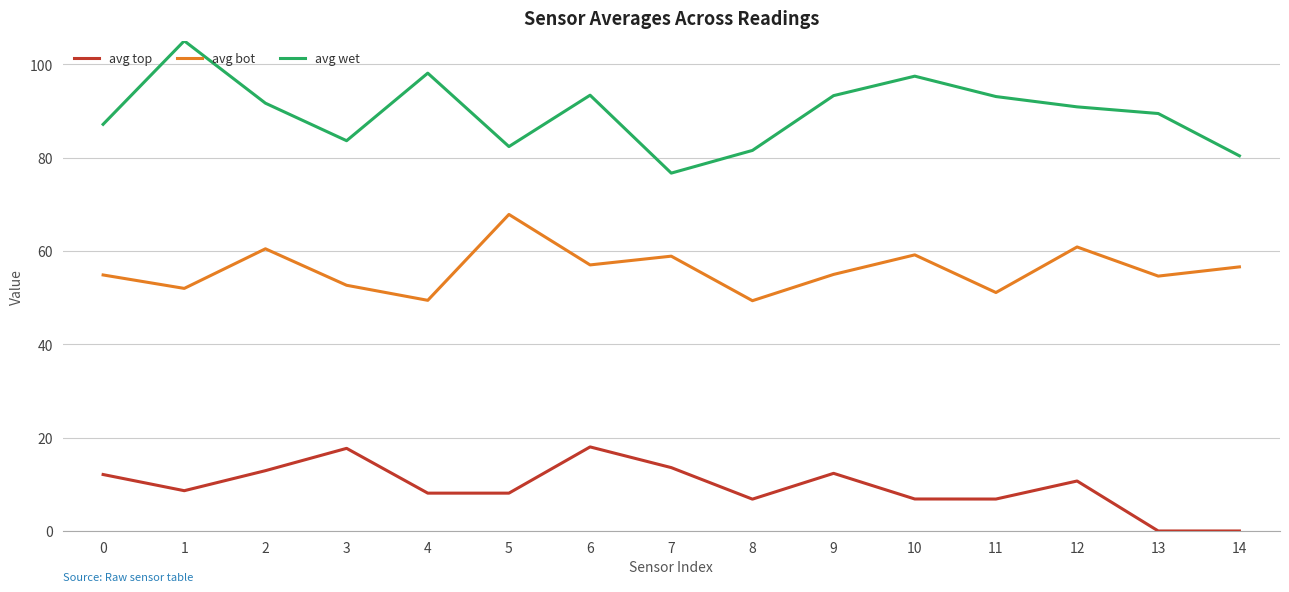

At how many categories does at least one series exceed 50?

15